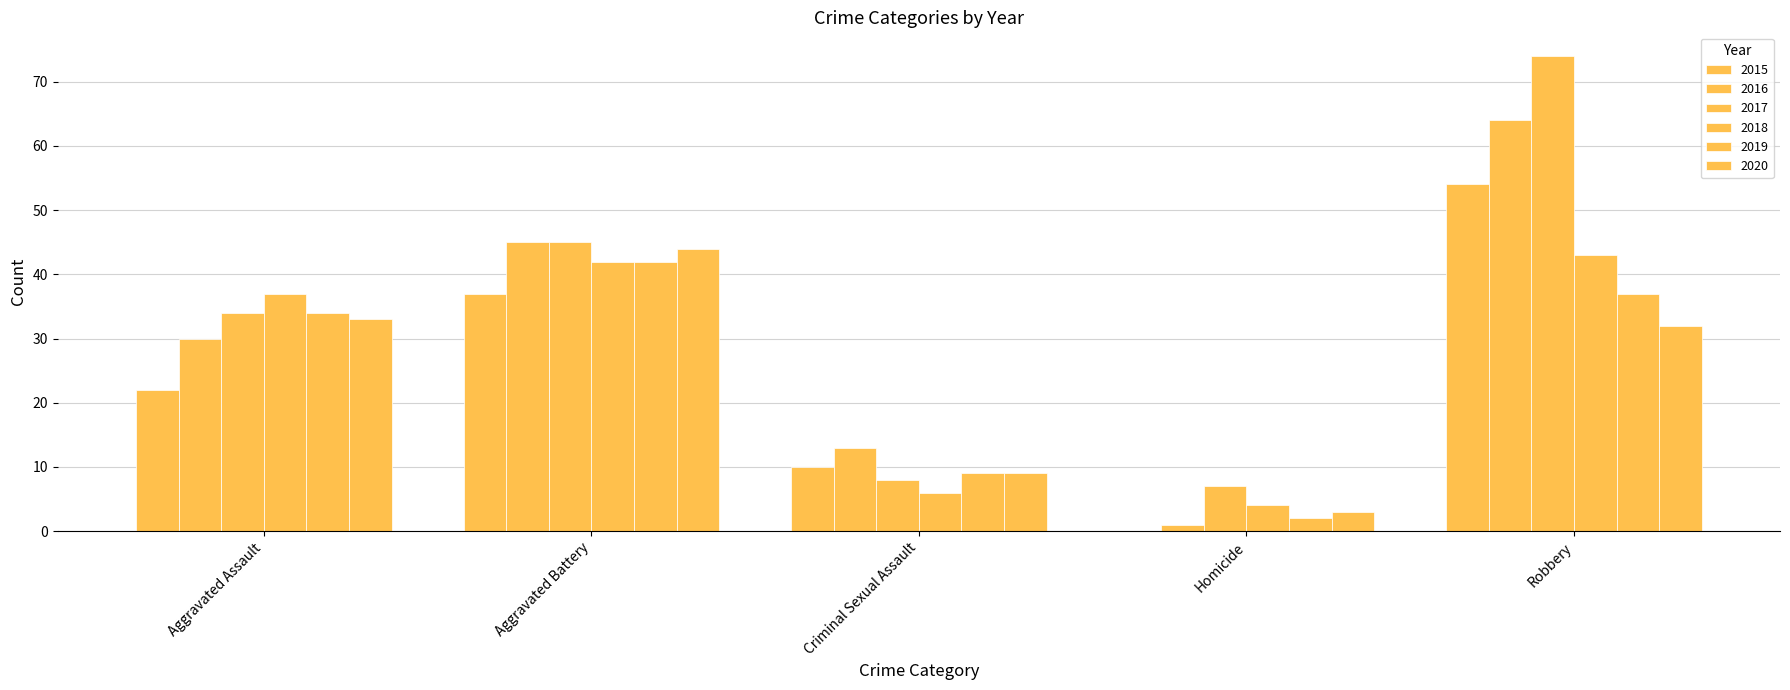

What is the highest value of the 2018 series?

43